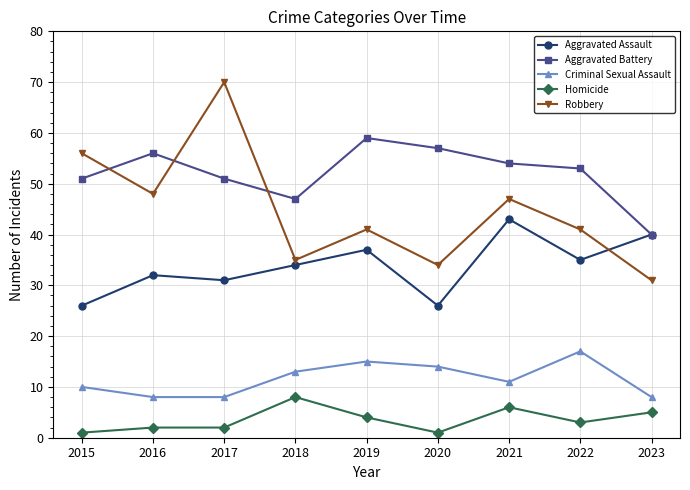

Is the value of Criminal Sexual Assault at 2020 greater than the value of Homicide at 2023?

Yes